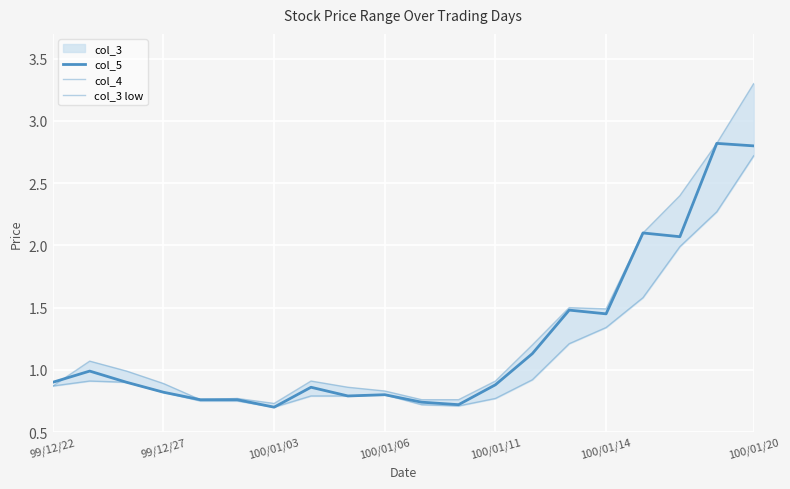

What is the lowest value of the col_5 series?

0.7